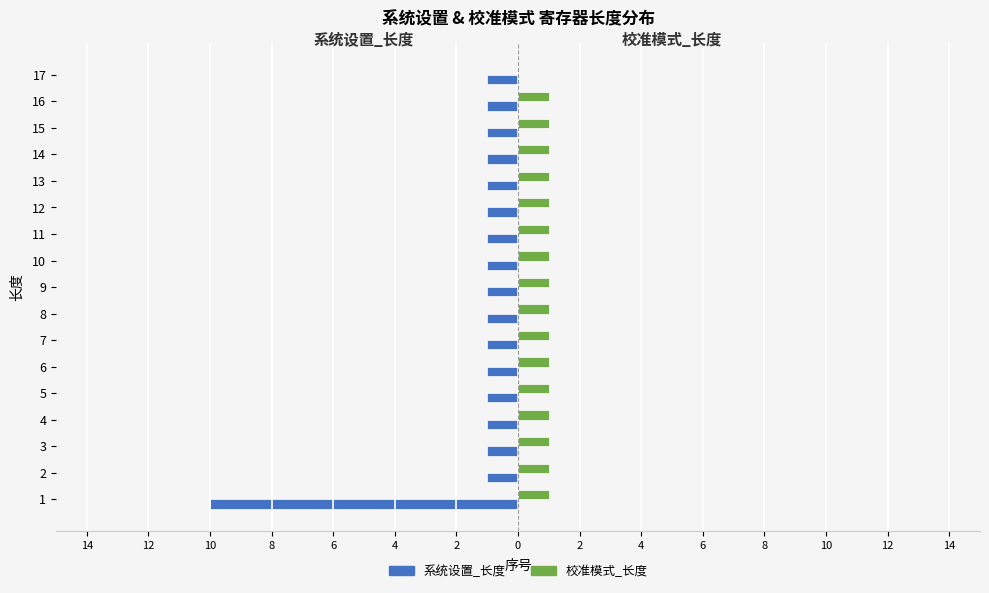

What is the difference between the maximum and minimum values in the 系统设置_长度 series?

9